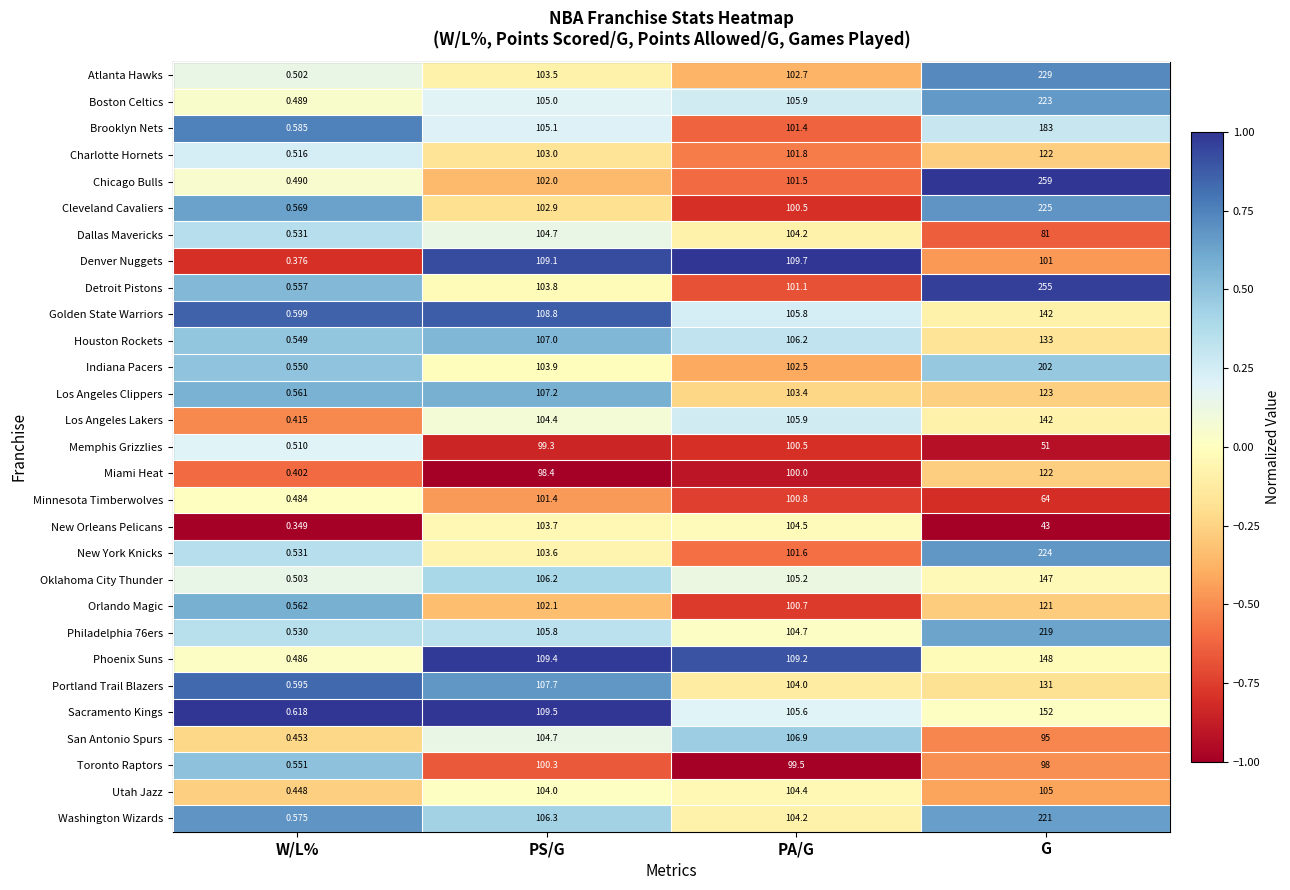

Which category has the highest value across all series?

G